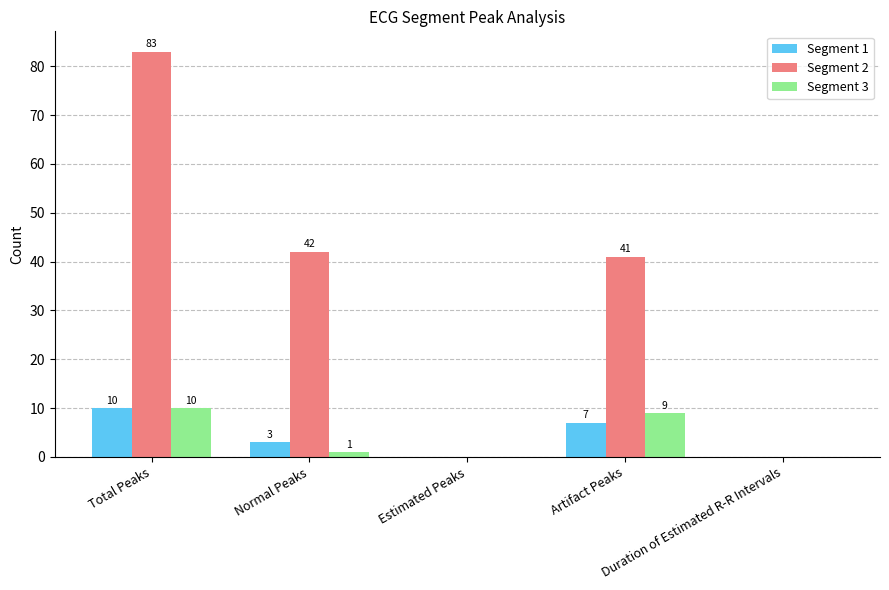

What is the average value of the Segment 2 series?

33